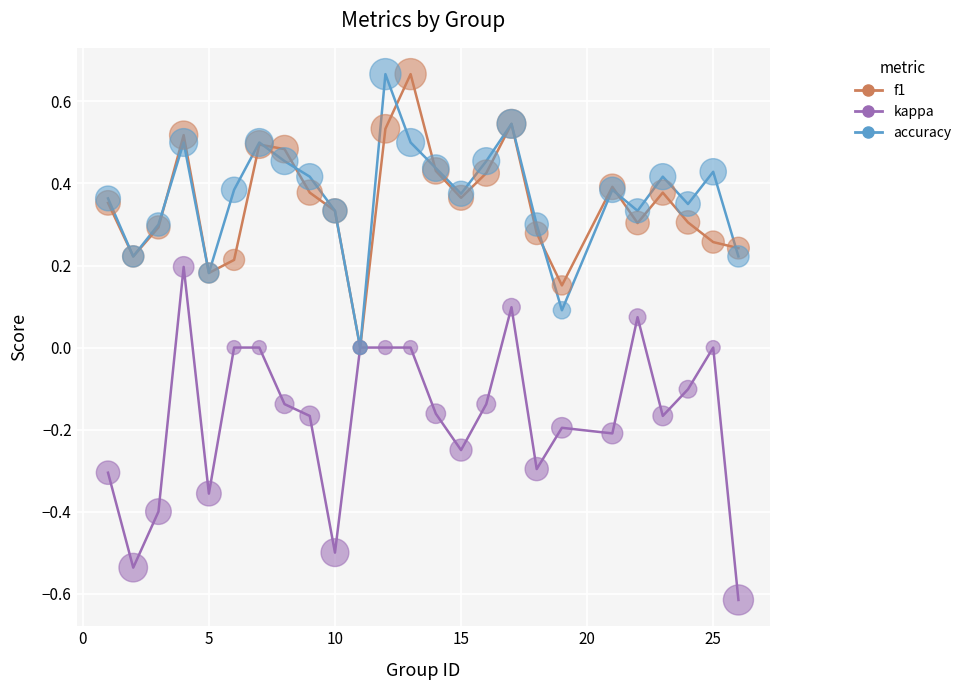

Which series has the widest spread of values?

kappa